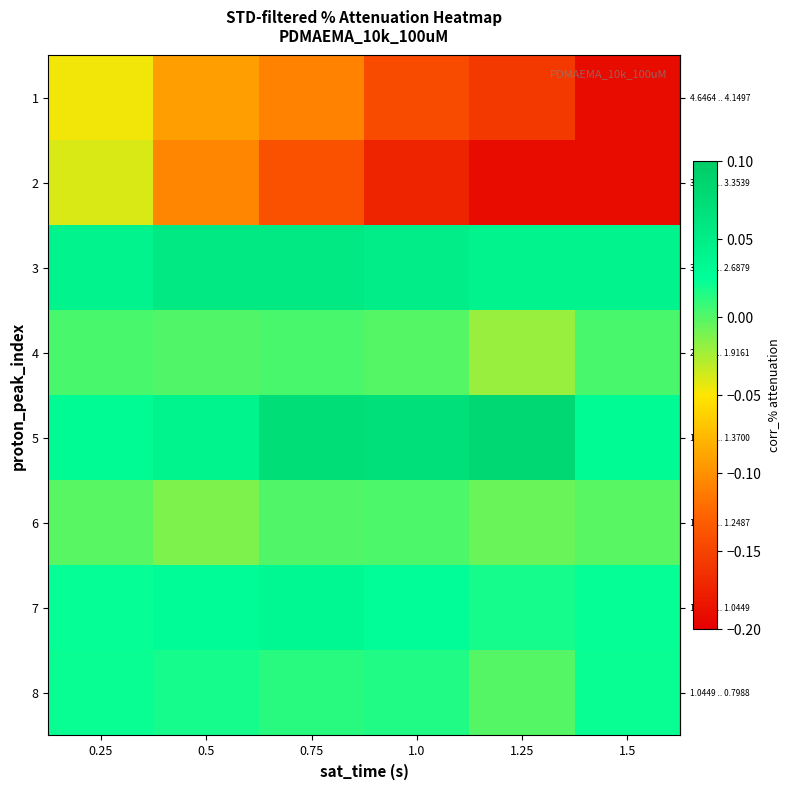

Which label corresponds to the largest value in the chart?

1.25